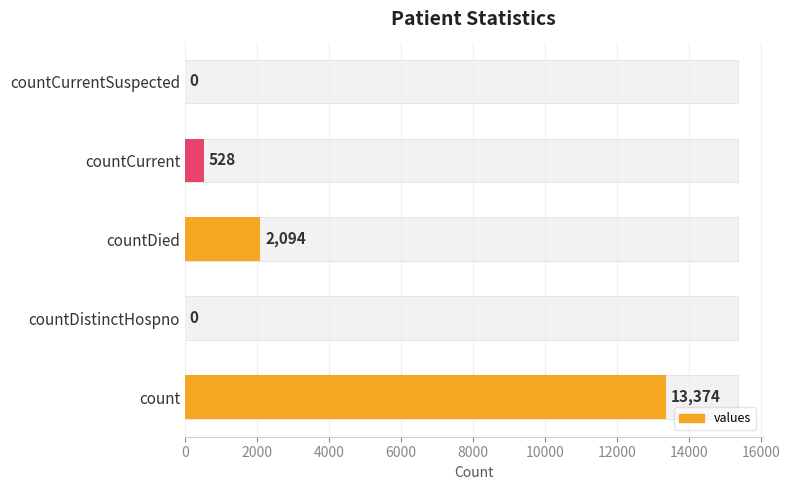

What is the sum of all Metric Values values?

15996